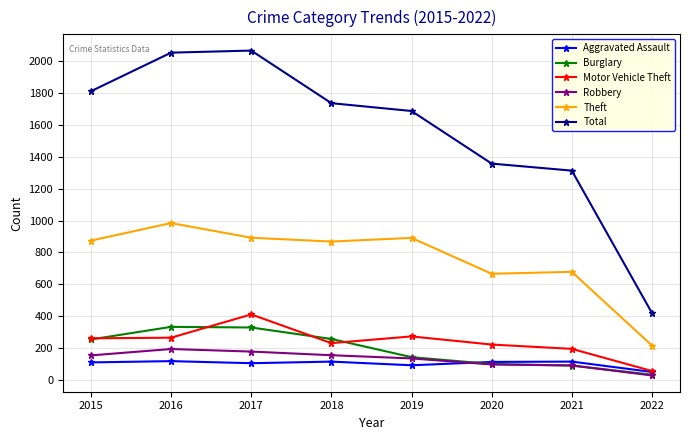

What is the minimum value for Total?

420